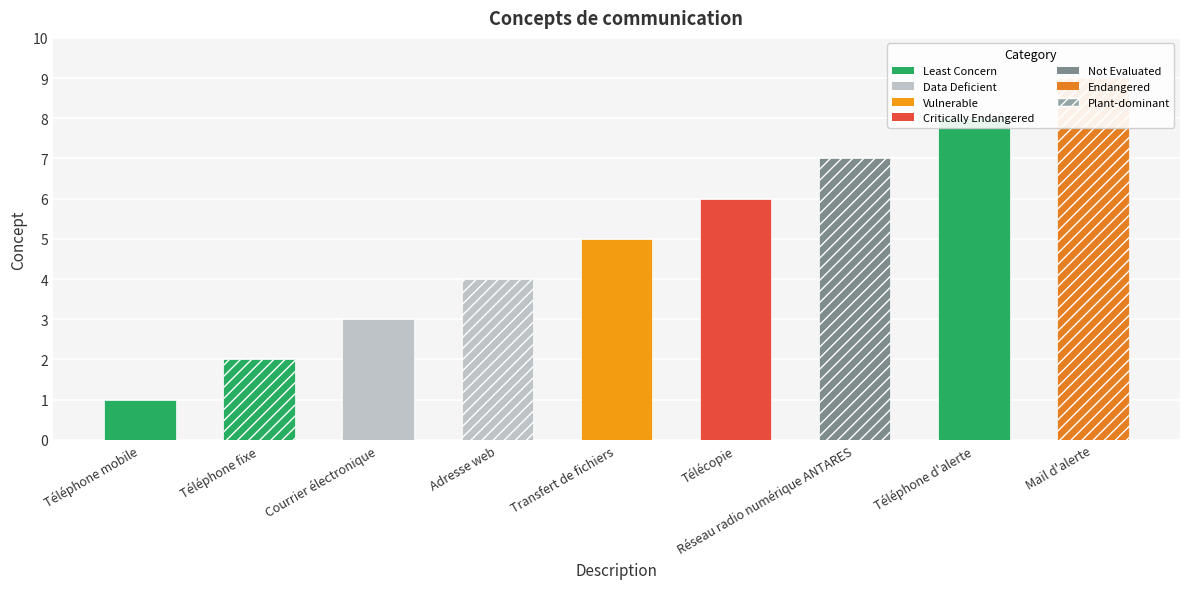

What is the greatest value displayed?

9